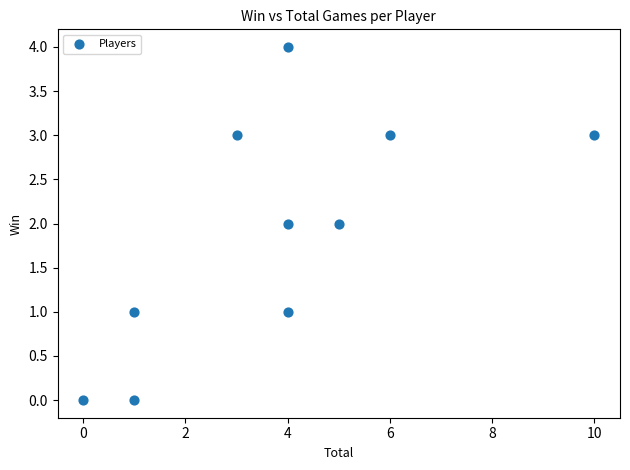

What is the range of X values (max minus min)?

10